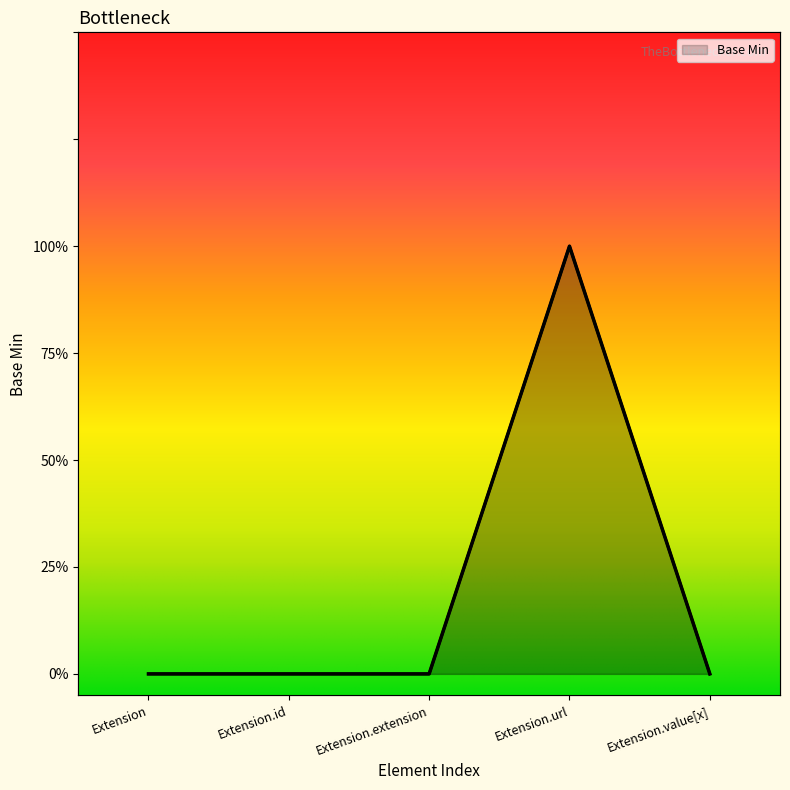

Which label corresponds to the largest value in the chart?

Extension.url